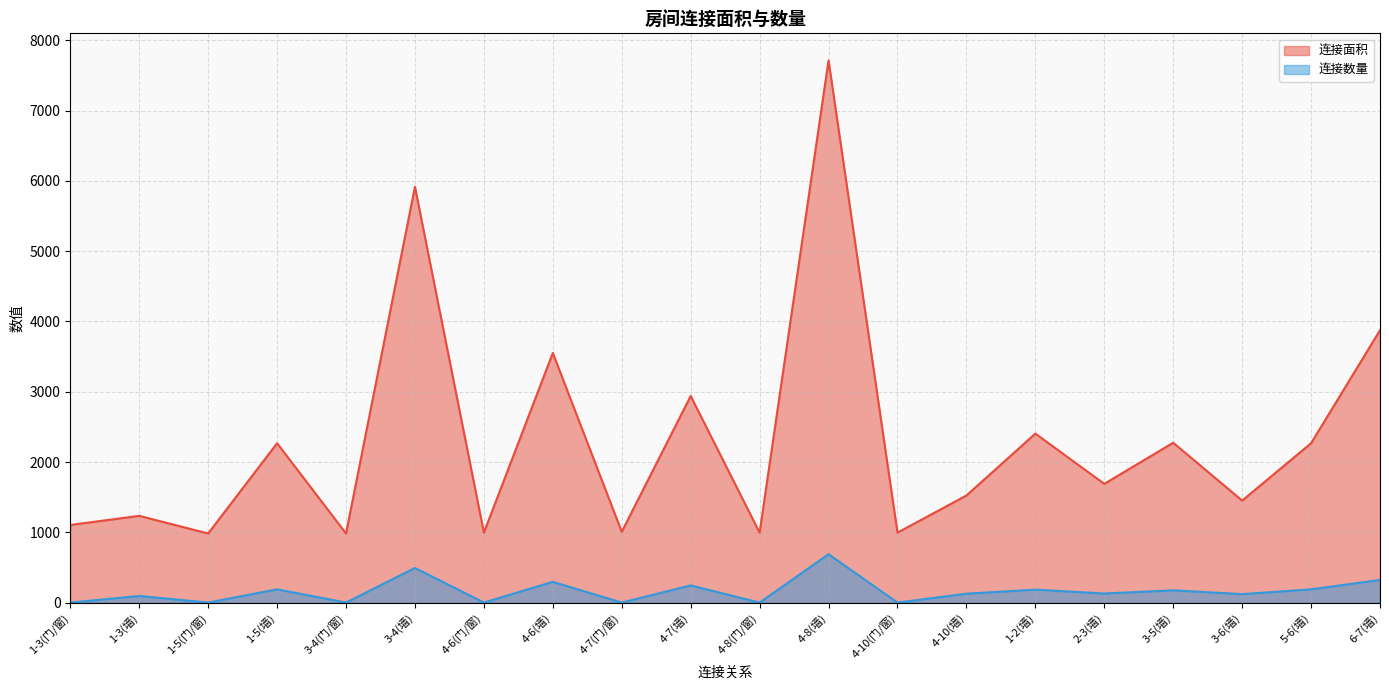

What position from the right is 4-8(门/窗)?

10